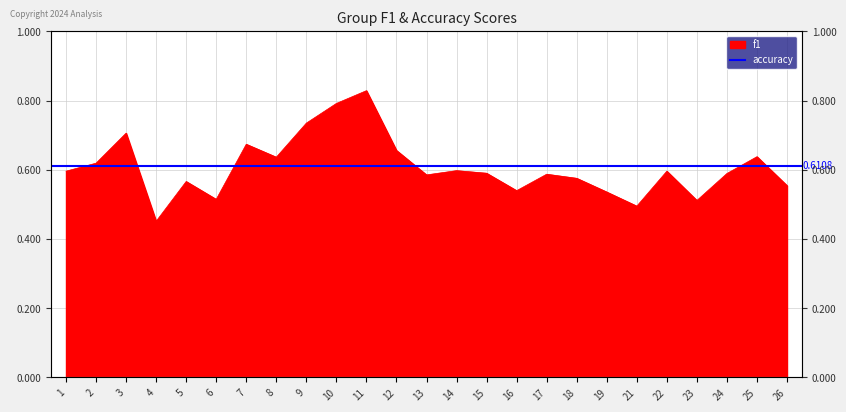

Count the number of categories in the chart.

25